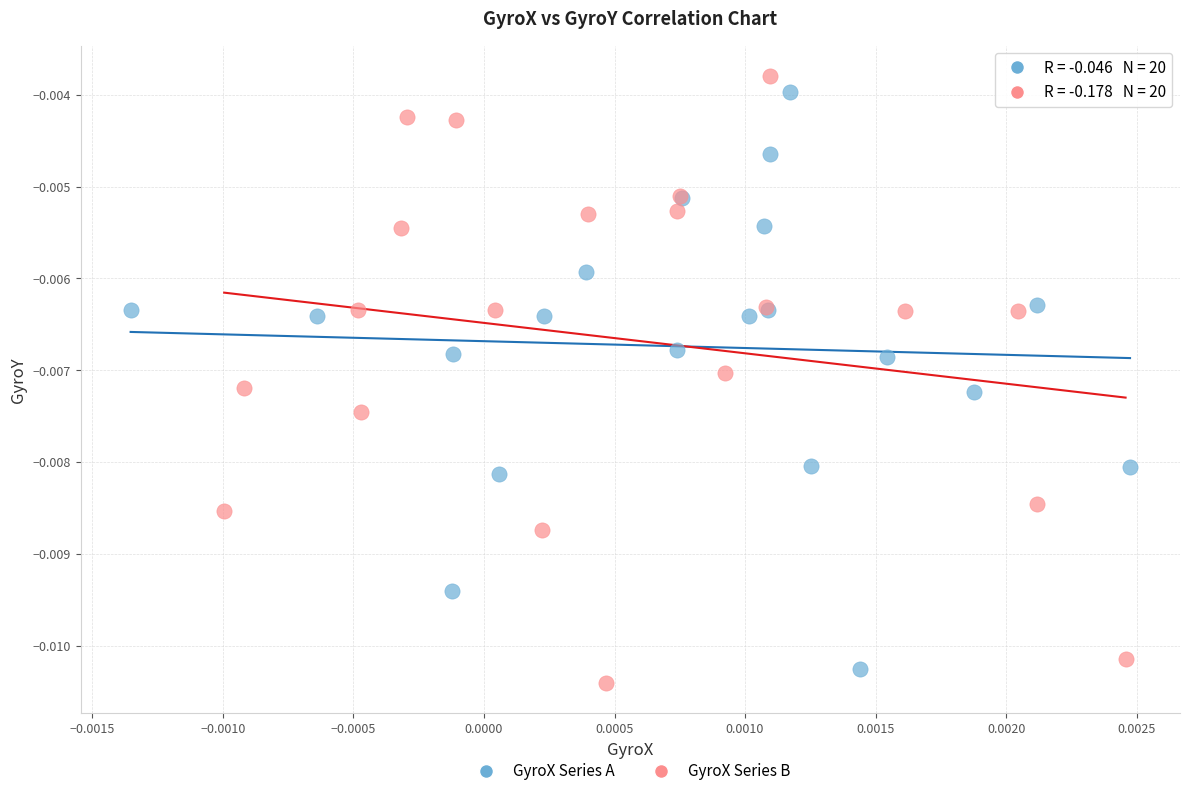

Which series has the largest Y range (max minus min)?

GyroX Series B